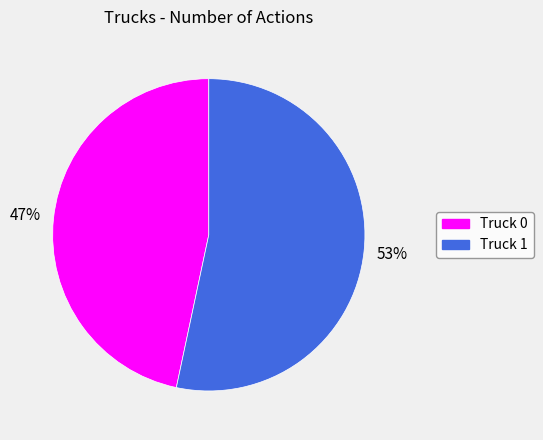

True or false: Truck 1 accounts for 53% of the total.

True